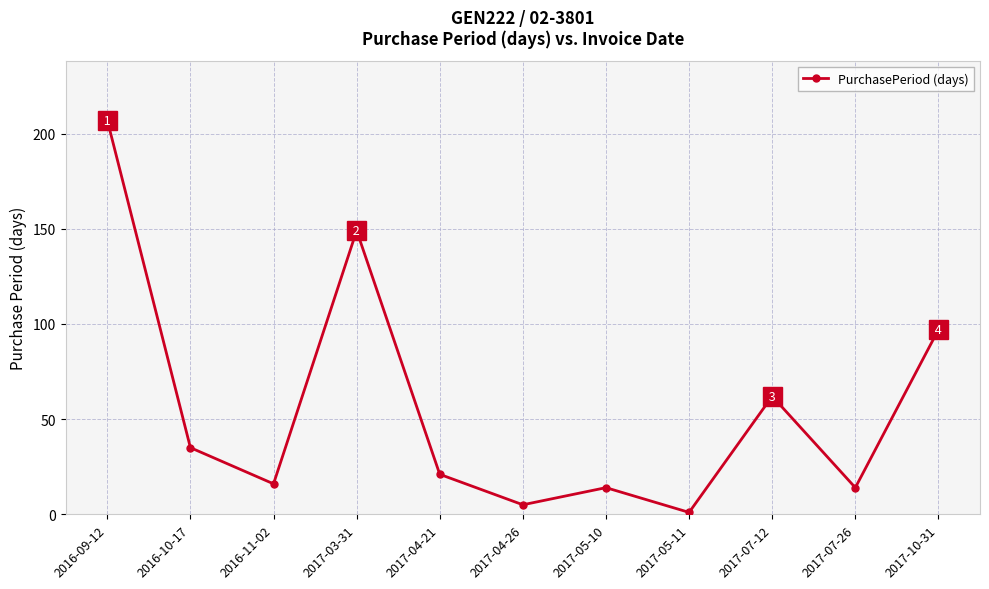

What is the change in value from 2016-09-12 to 2017-07-12?

-145